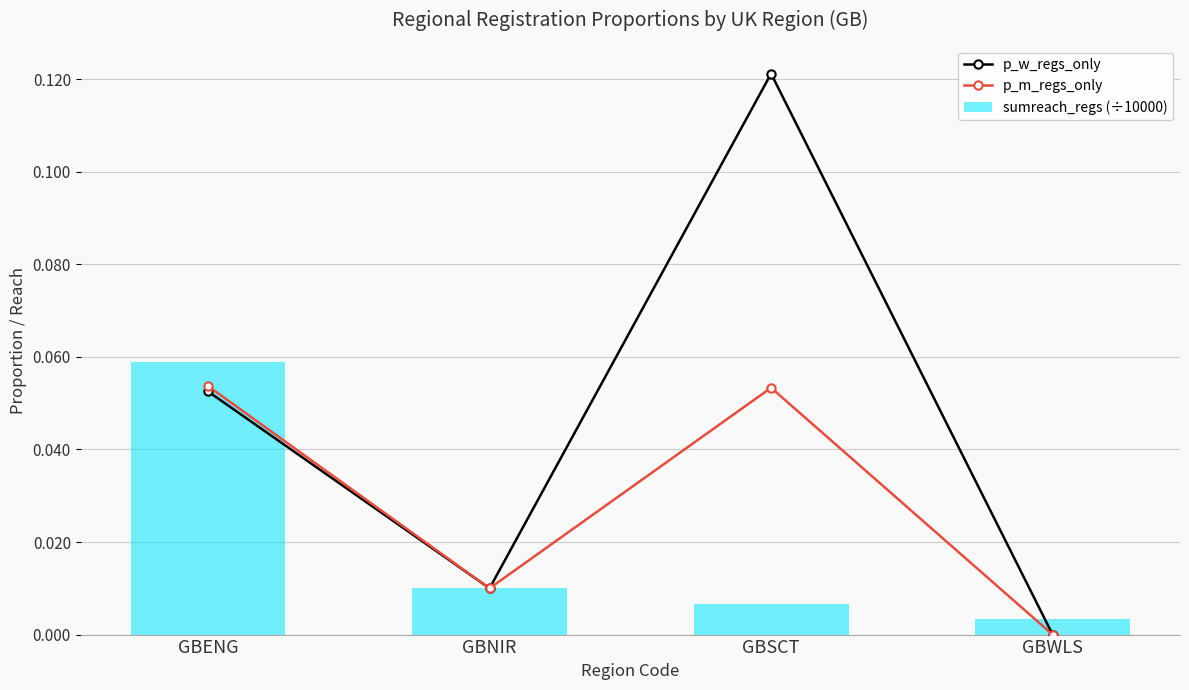

What is the spread (max minus min) of values at GBSCT?

0.1